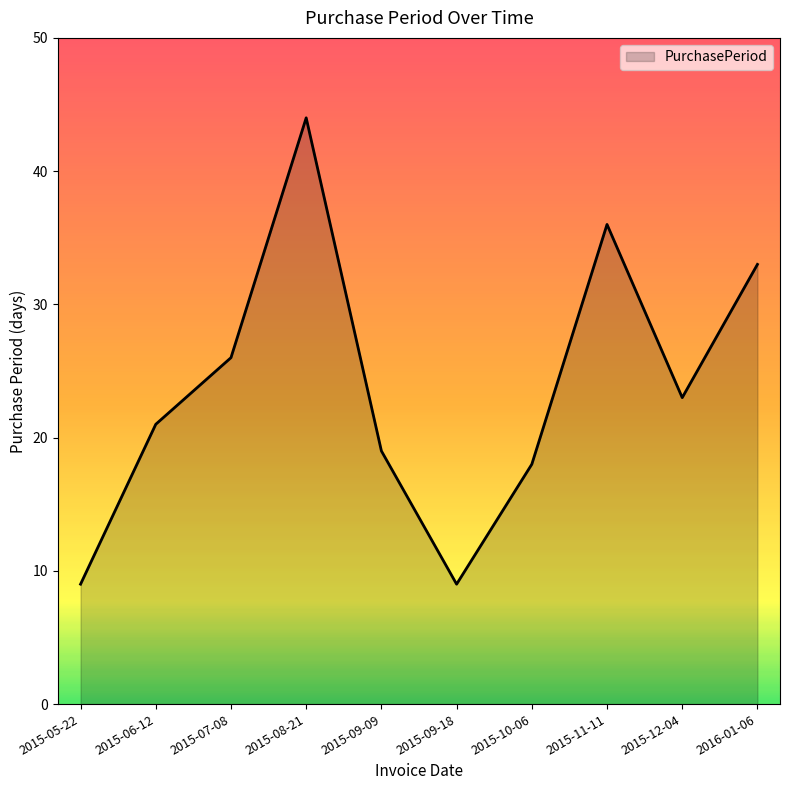

Between 2015-06-12 and 2015-09-09, which is larger?

2015-06-12